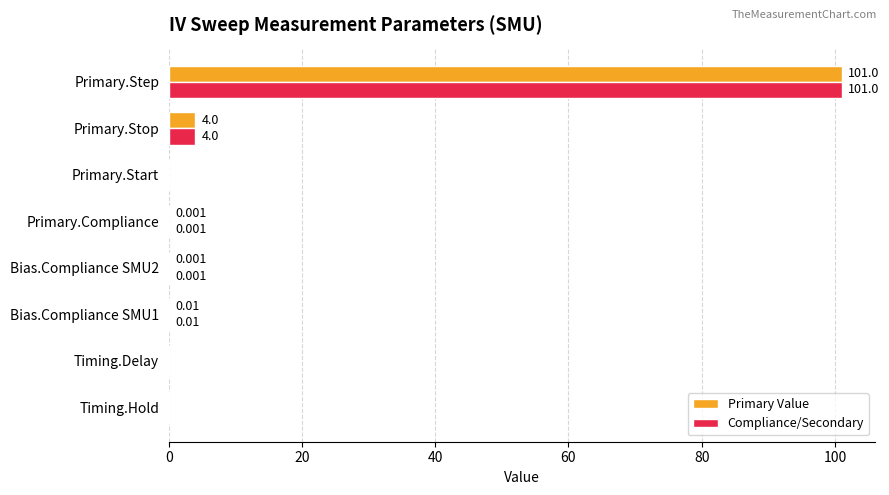

At which category does the chart reach its peak across all series?

Primary.Step